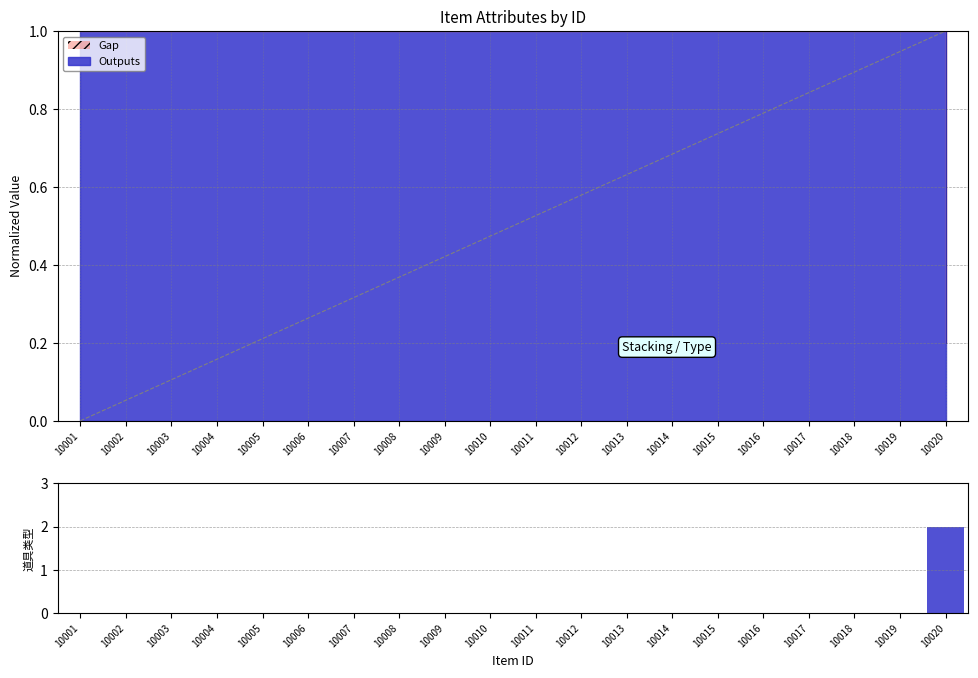

Reading left to right, what are all the values shown in this chart?

0	0	0	0	0	0	0	0	0	0	0	0	0	0	0	0	0	0	0	2